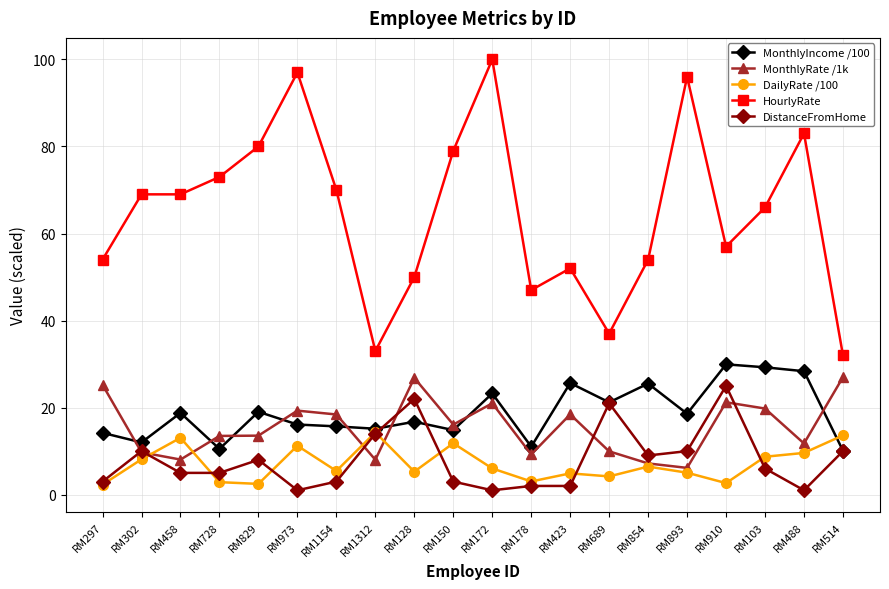

Does the chart display data point markers on the line(s)?

Yes